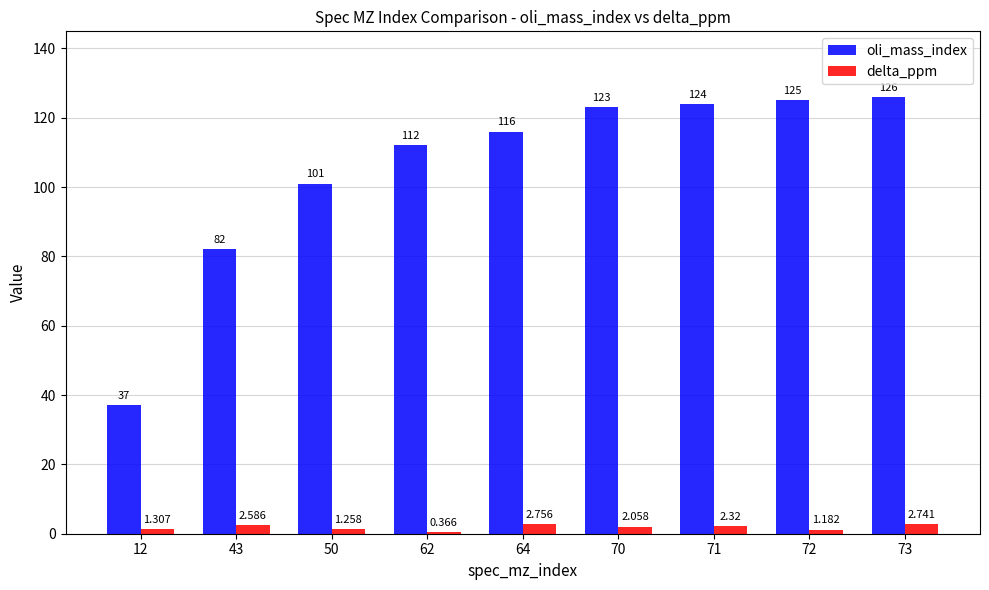

Between 12 and 64, which series saw the biggest shift?

oli_mass_index